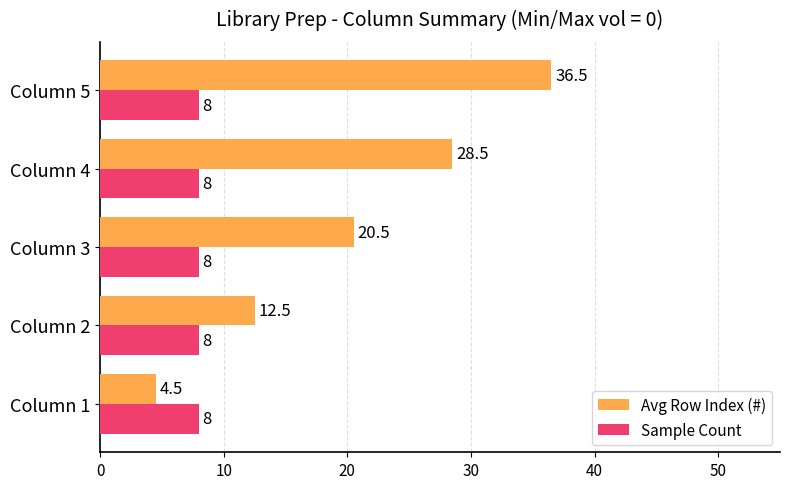

At which category is the sum across all series the highest?

Column 5